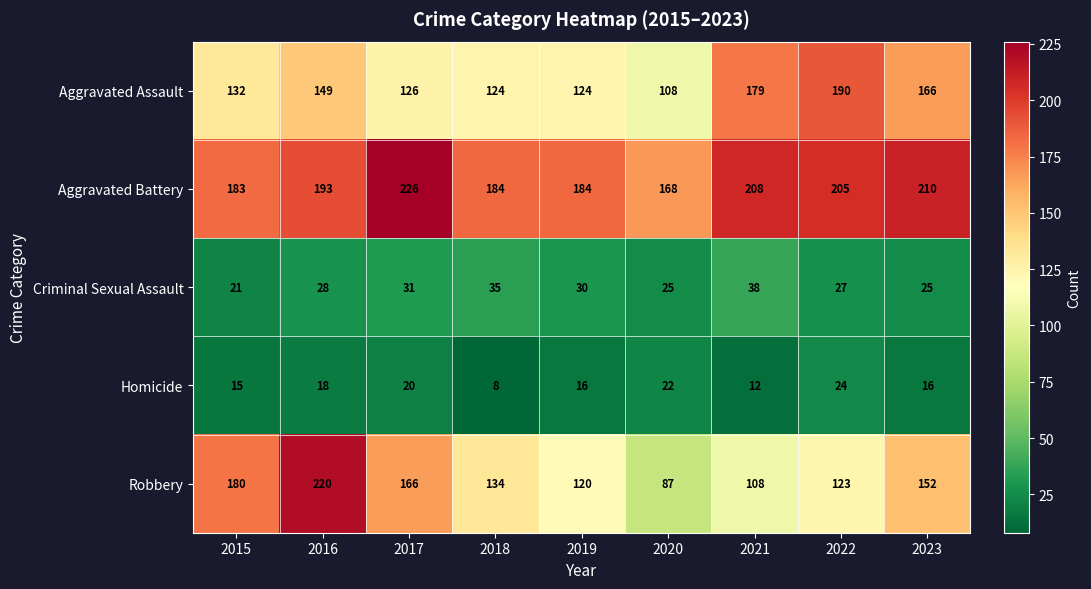

Is the value of Aggravated Assault at 2020 greater than the value of Robbery at 2015?

No